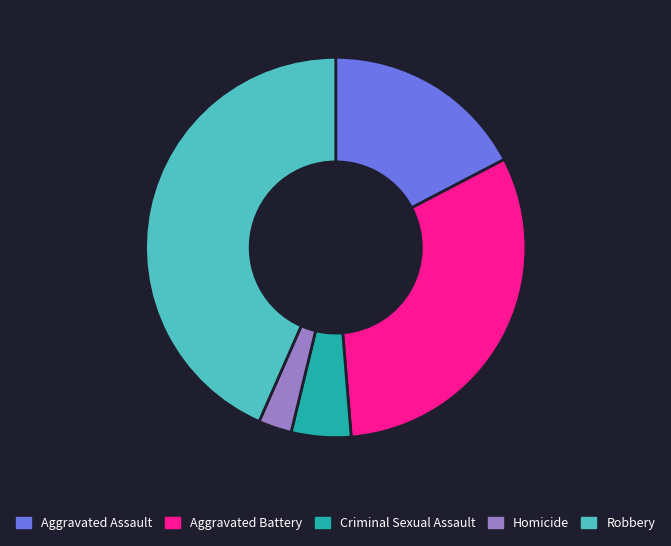

What is the ratio of the value at Robbery to the value at Aggravated Battery?

1.4